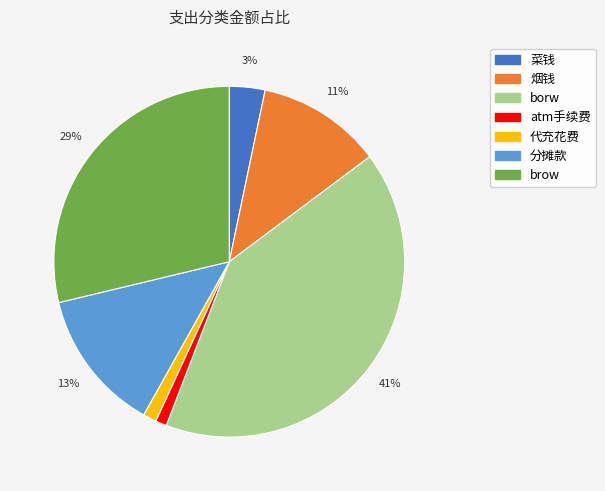

Combined, do atm手续费 and 烟钱 account for over 50%?

No